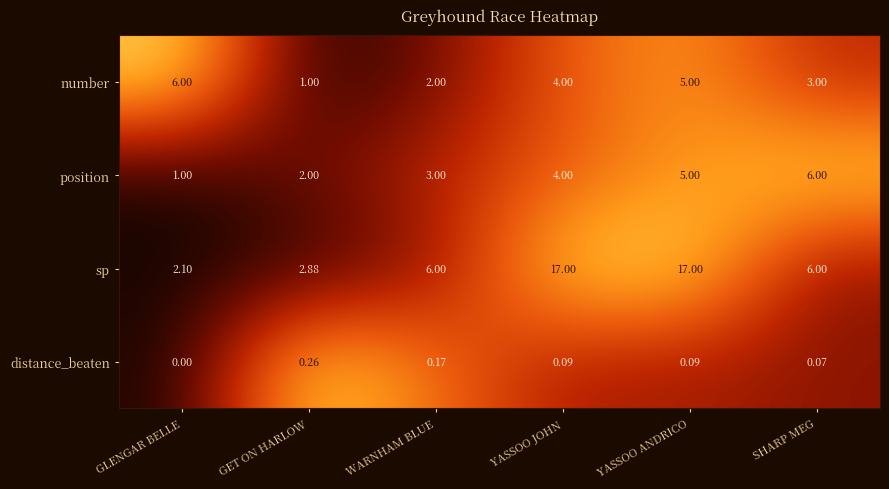

Which series changed the most between GLENGAR BELLE and GET ON HARLOW?

number